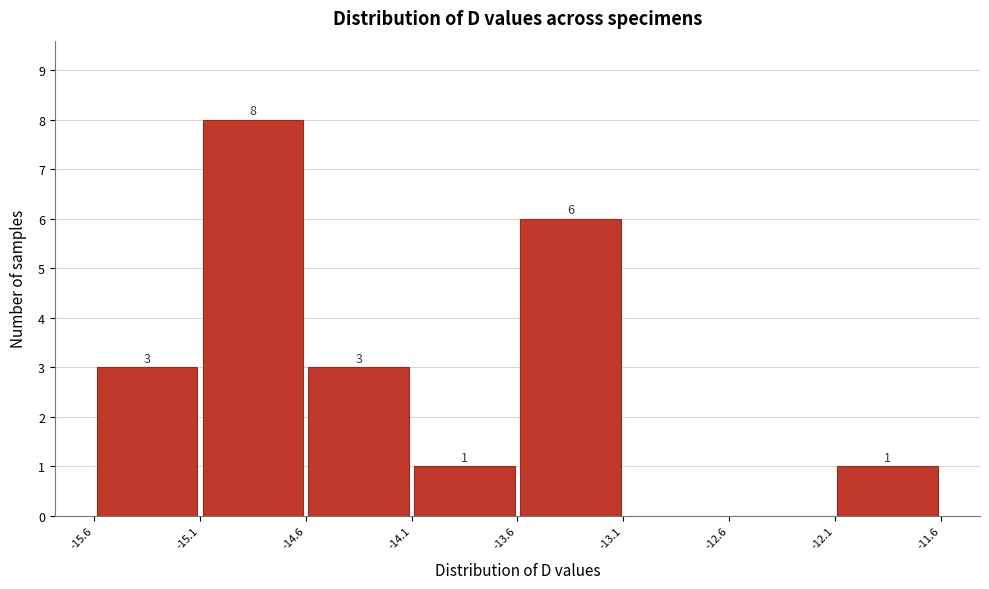

Which range on the x-axis has the tallest bar?

-15.1 to -14.6